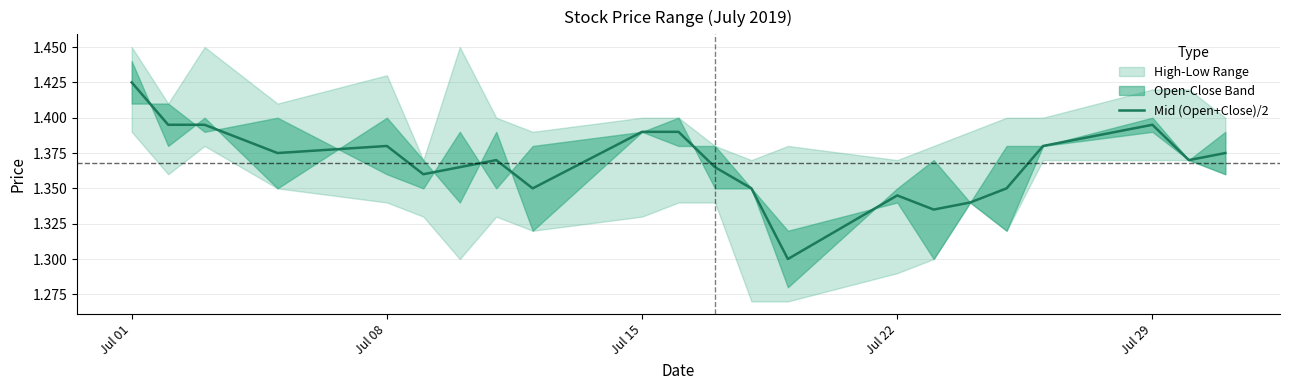

How many lines are shown in the chart?

1